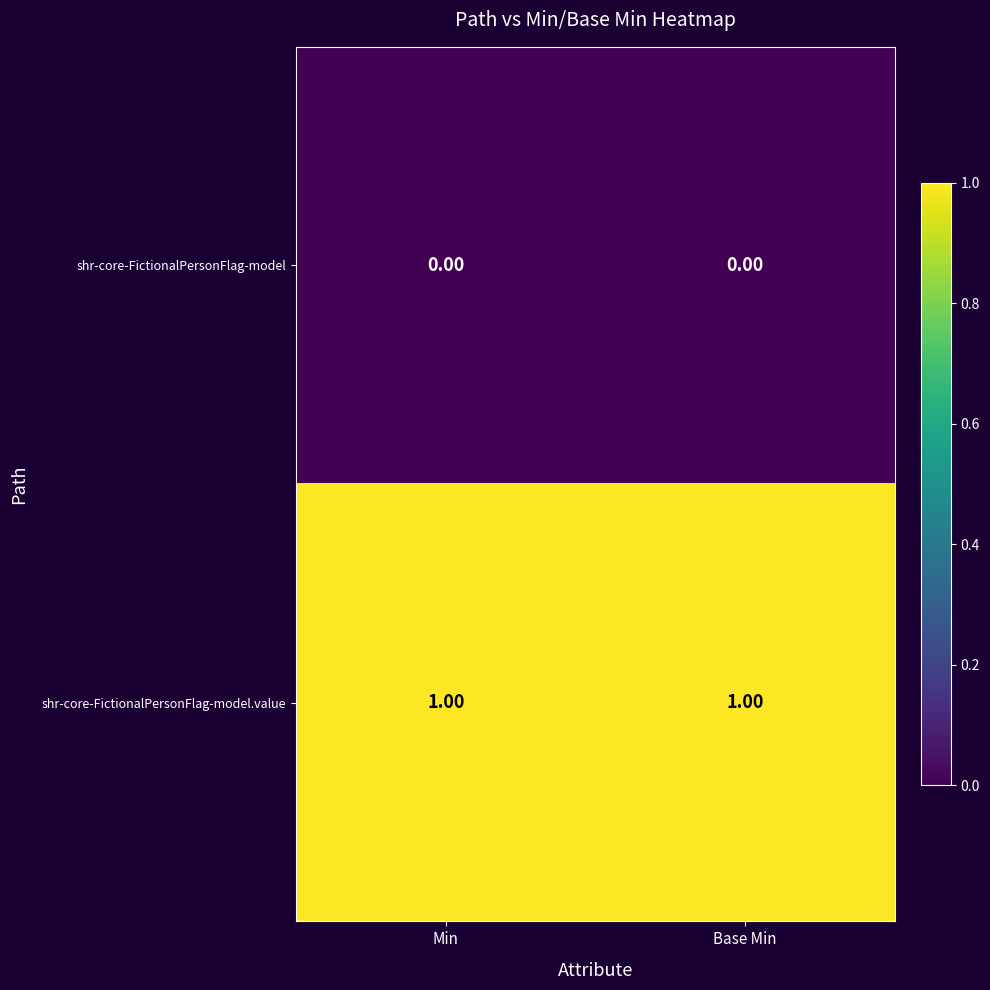

At Min, list the series in order from smallest to largest.

shr-core-FictionalPersonFlag-model, shr-core-FictionalPersonFlag-model.value